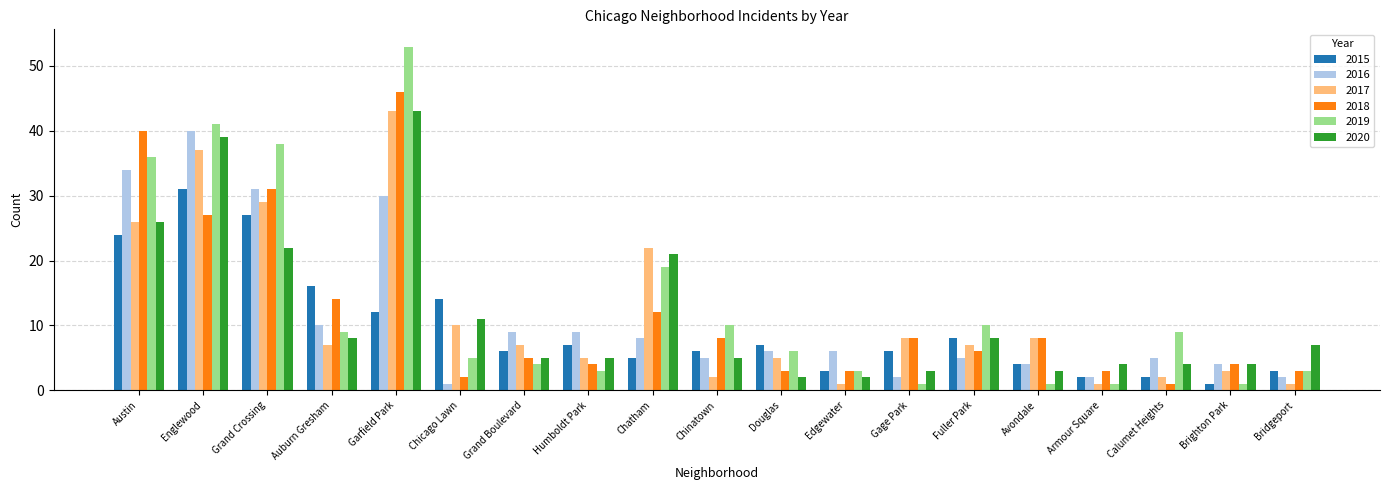

At how many categories does at least one series exceed 36?

4